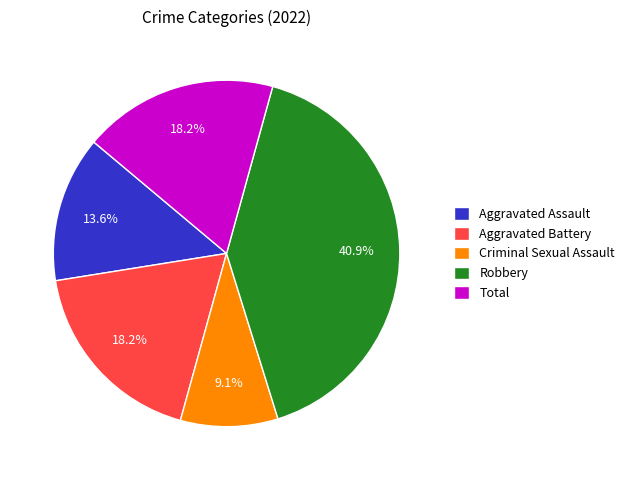

Does Criminal Sexual Assault represent more than half of the total?

No